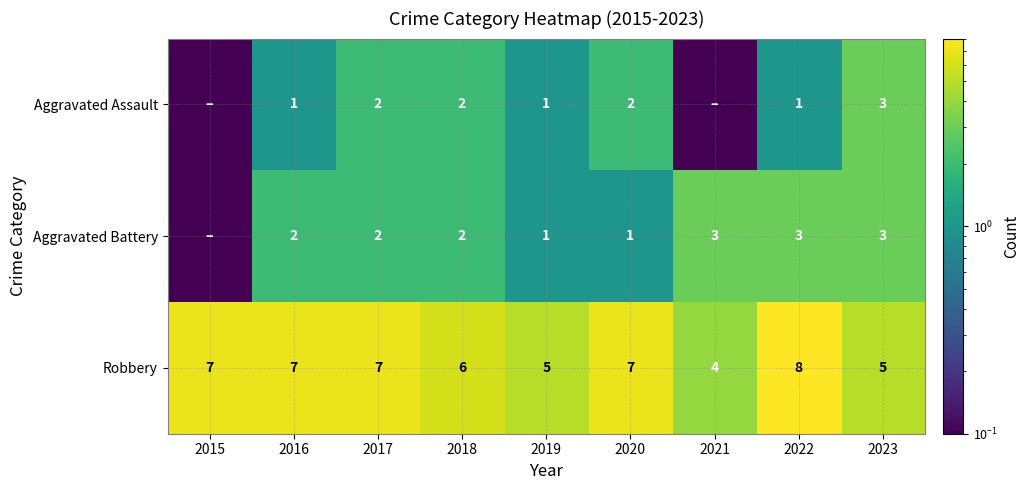

How many values in the Robbery series are below 7?

4